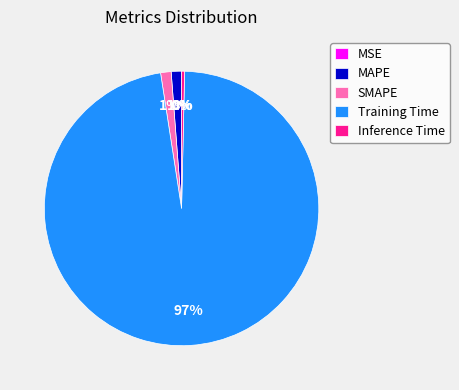

How much of the chart is everything except MAPE?

98.8%